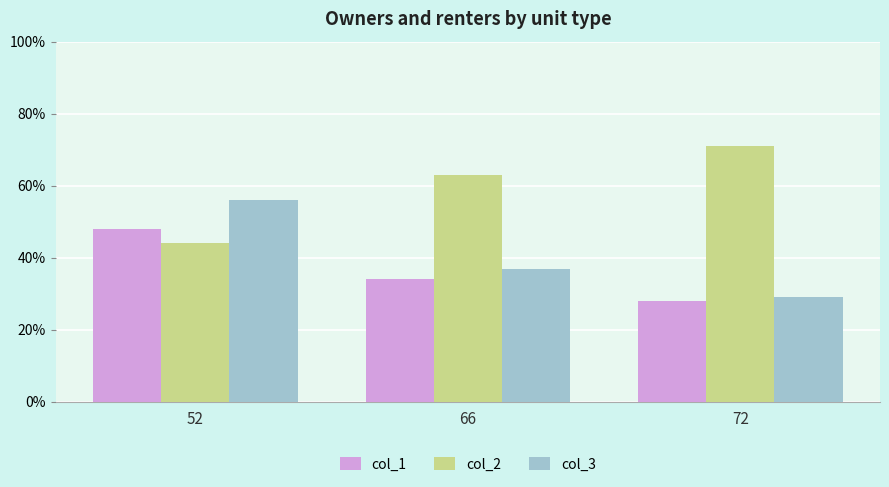

Are the bars horizontal?

No